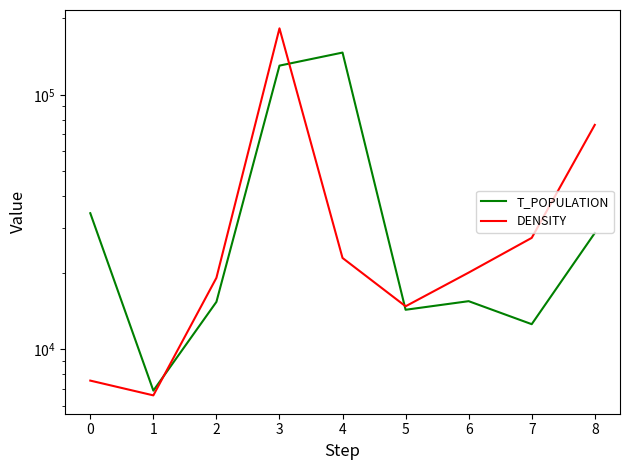

At which category is the sum across all series the highest?

3